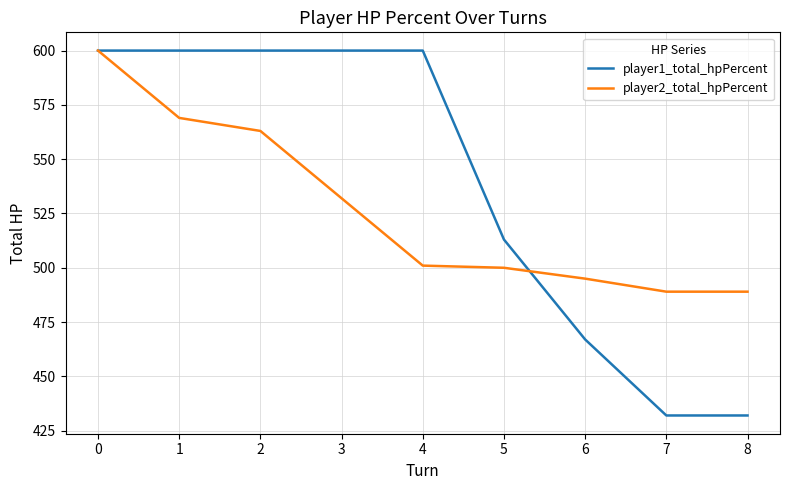

What is the maximum value for player1_total_hpPercent?

600